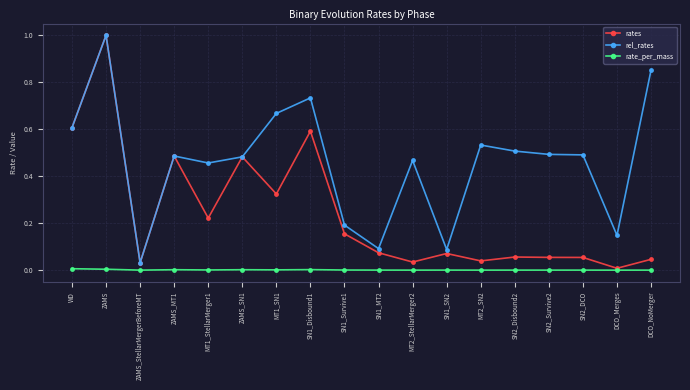

In rel_rates, how many points are lower than both neighbors (excluding endpoints)?

5